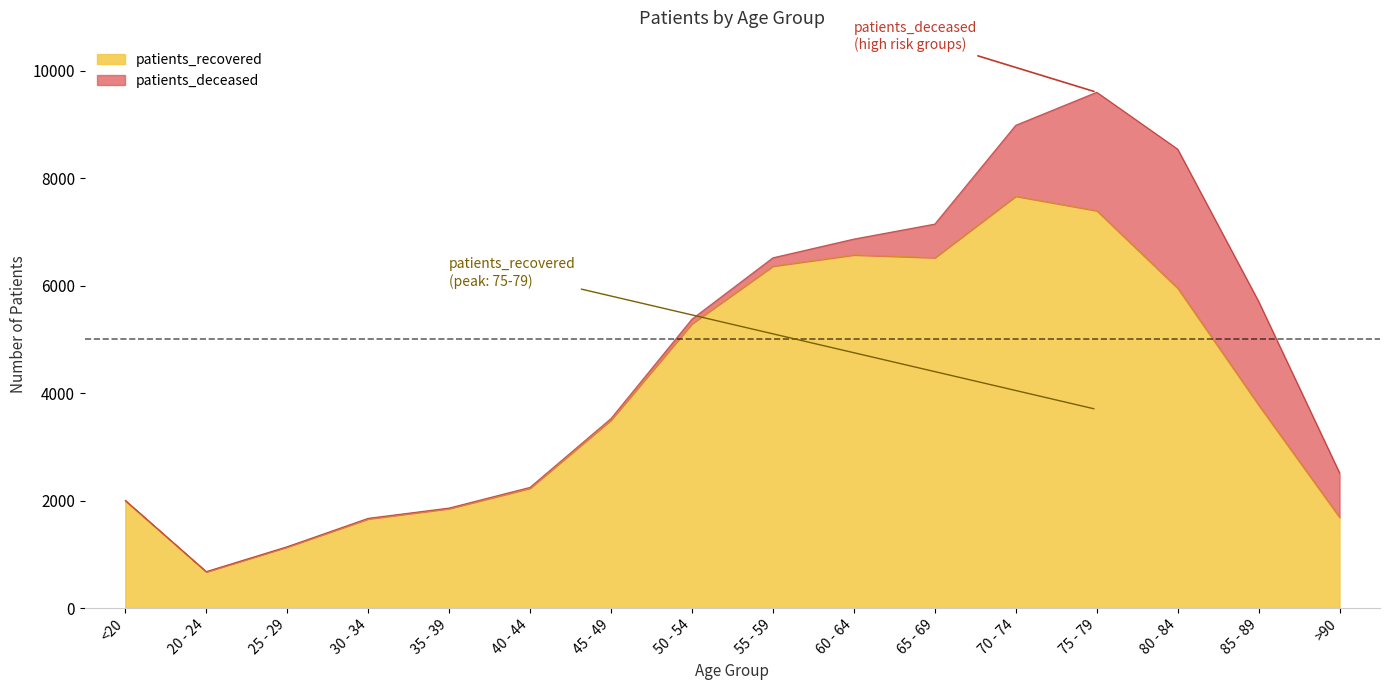

Count the number of categories in the chart.

16